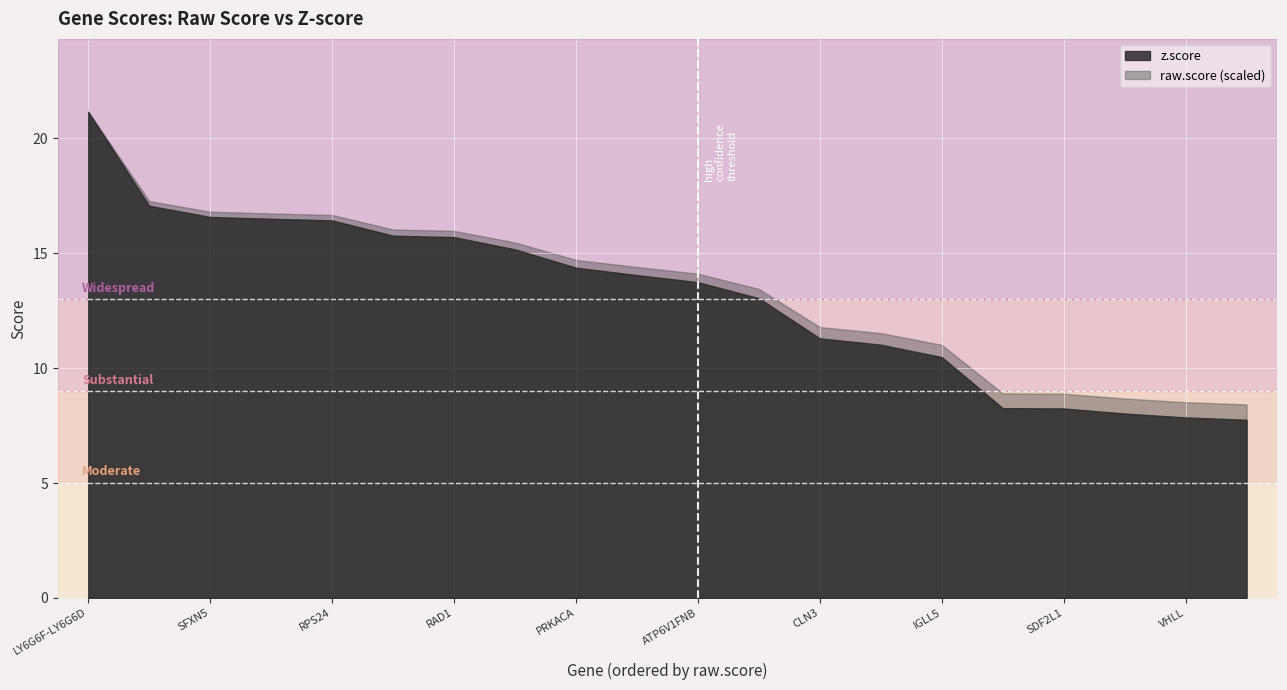

The z.score series shows 24.9 at SFXN5. True or false?

False